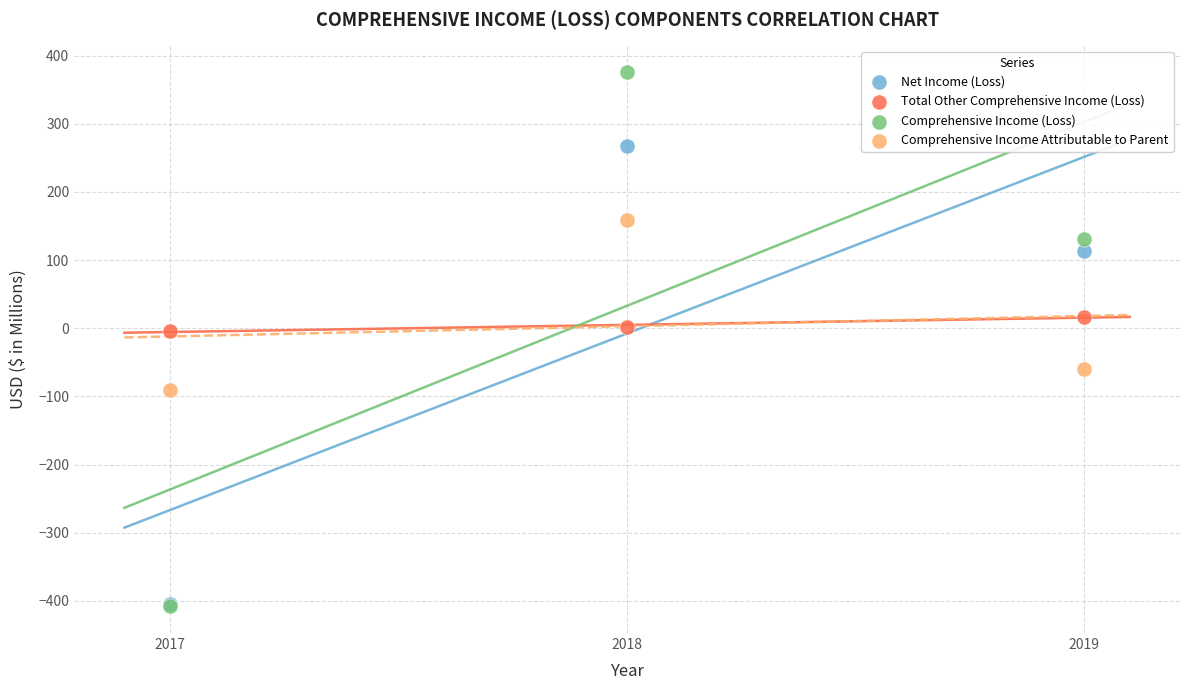

Which series contains the highest Y value?

Comprehensive Income (Loss)